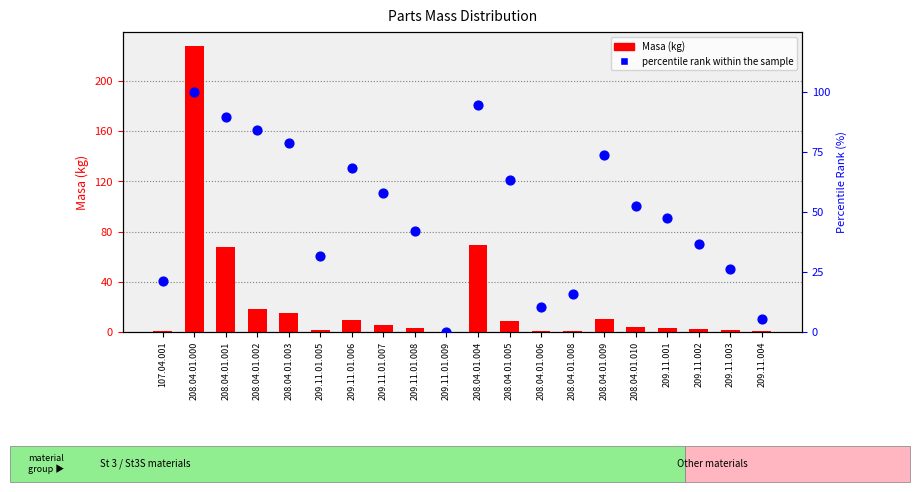

What are all the series names shown in the legend?

Masa (kg), percentile rank within the sample